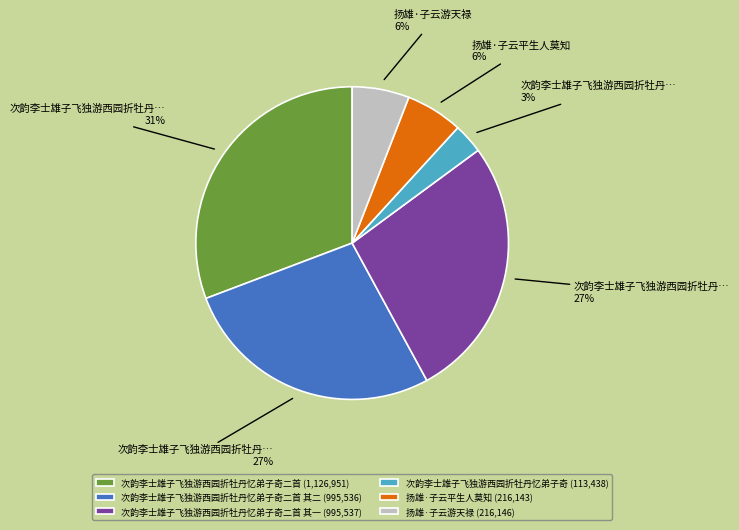

Is the sum of 次韵李士雄子飞独游西园折牡丹忆弟子奇二首 其一 (995,537) and 次韵李士雄子飞独游西园折牡丹忆弟子奇二首 其二 (995,536) greater than half?

Yes